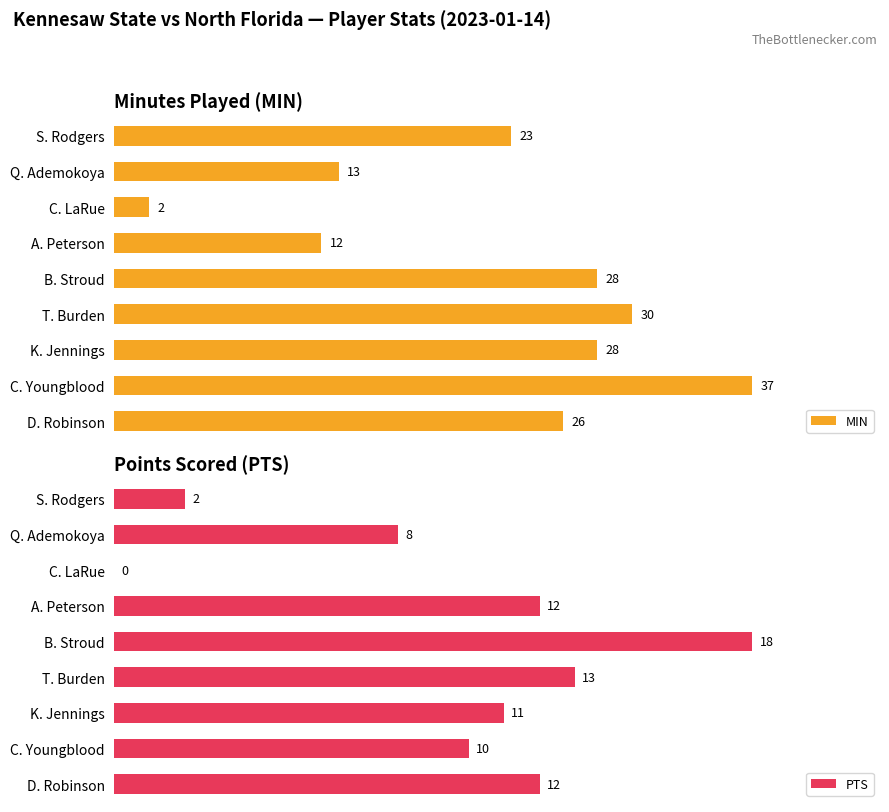

At which label is MIN closest to 19?

S. Rodgers